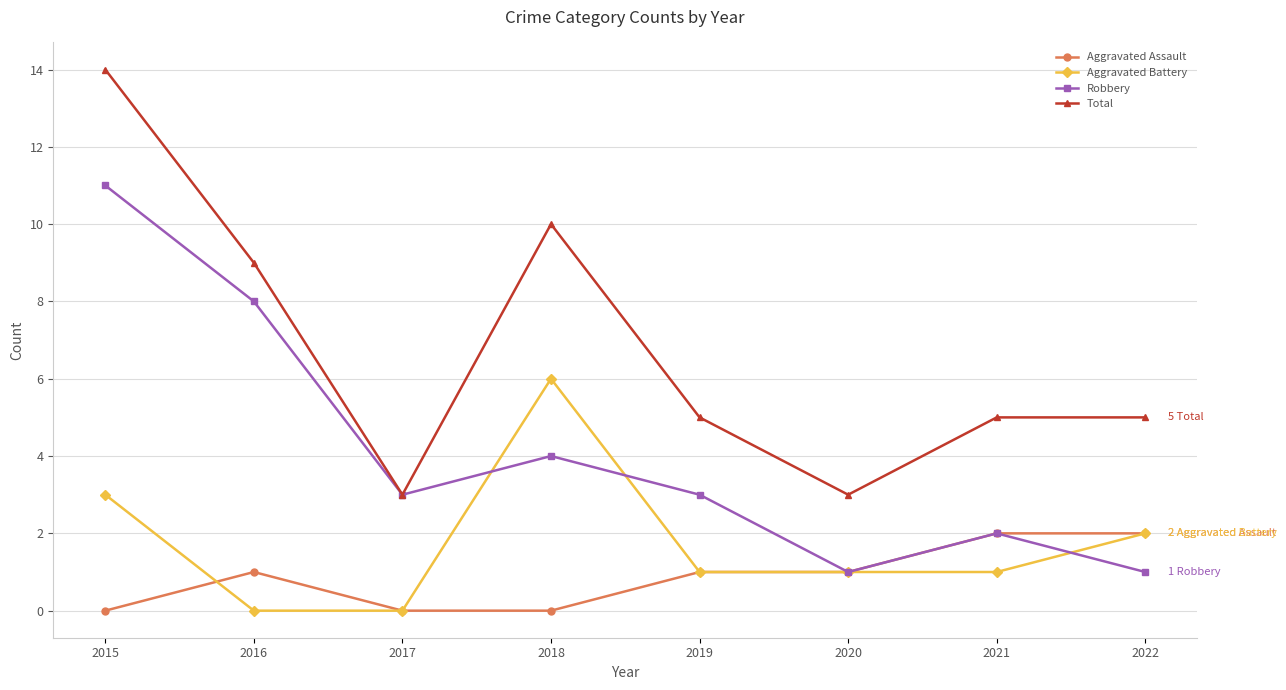

How many categories are shown in the chart?

8